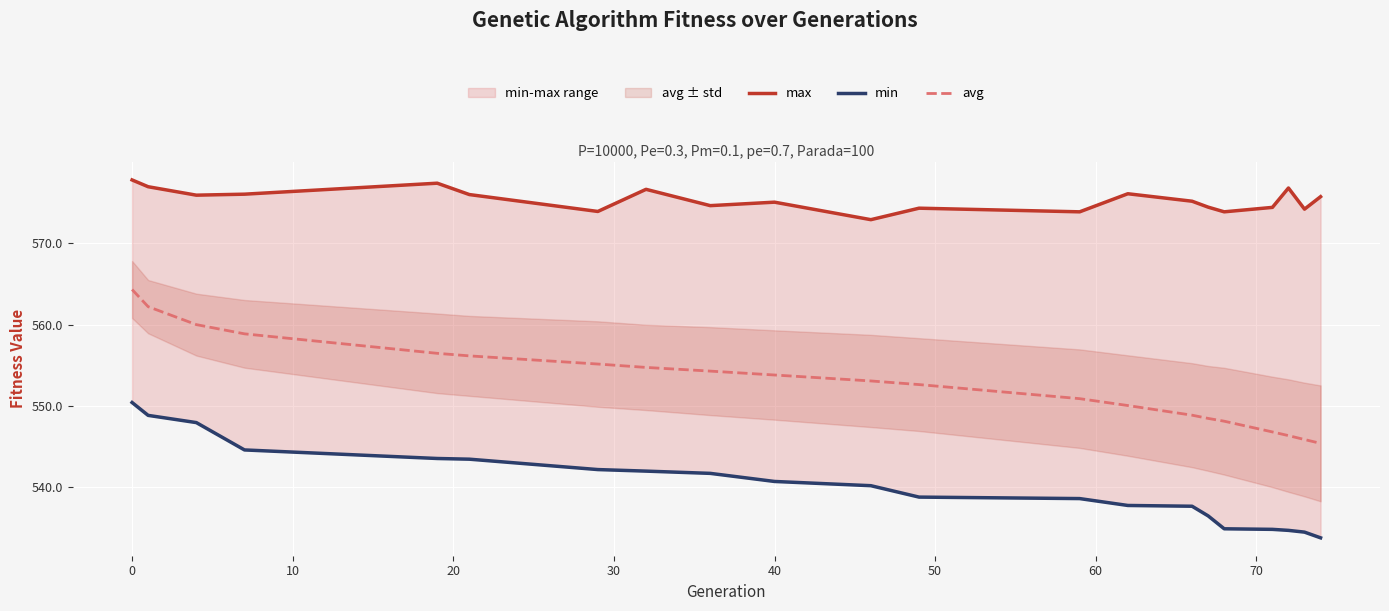

Which series has the largest total across all categories?

max